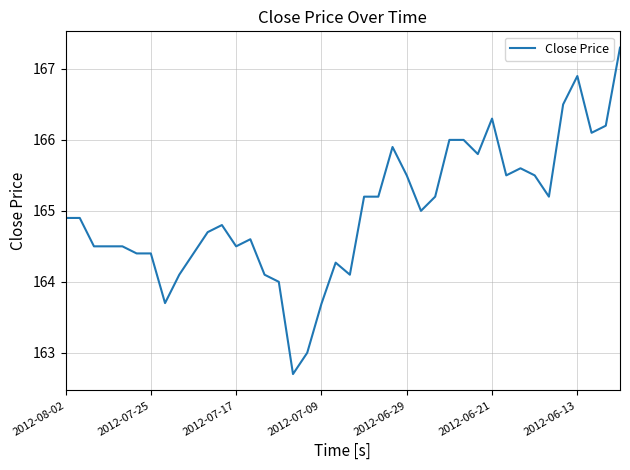

What is the difference between the maximum and minimum values?

4.6